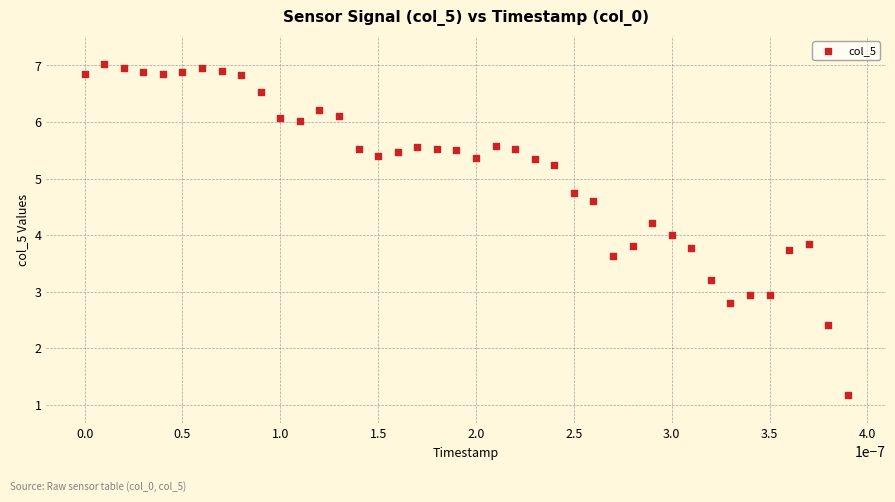

What is the range of Y values (max minus min)?

5.9